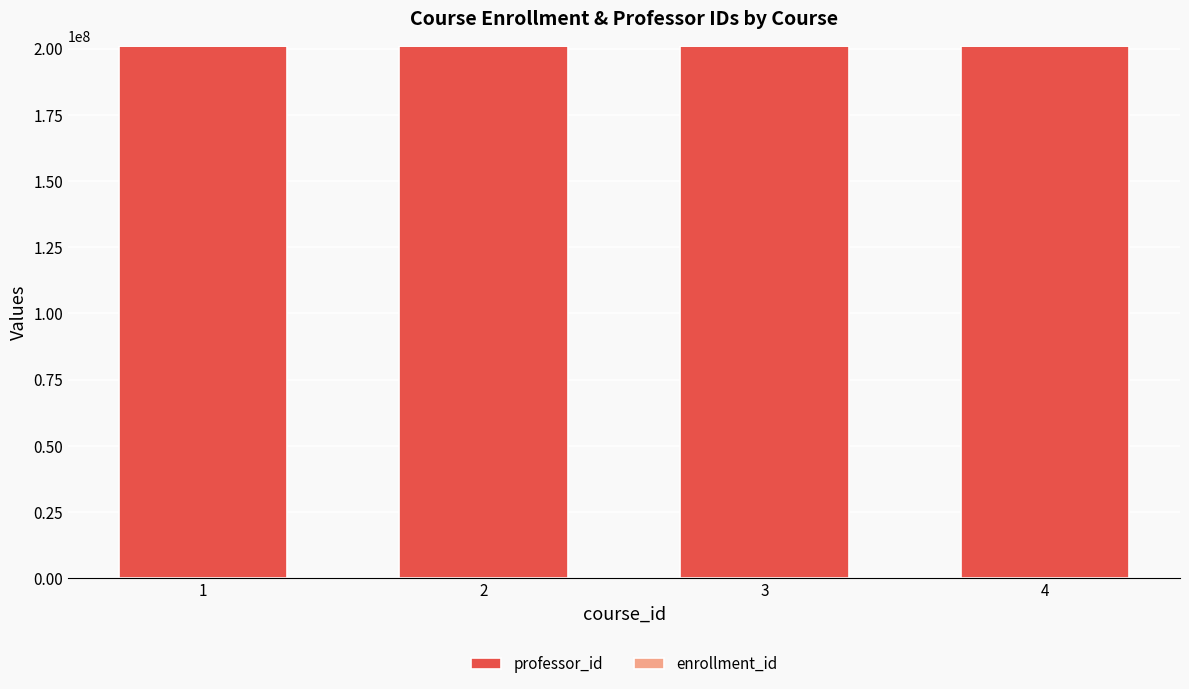

The value of professor_id at 4 is 201144444. True or false?

True